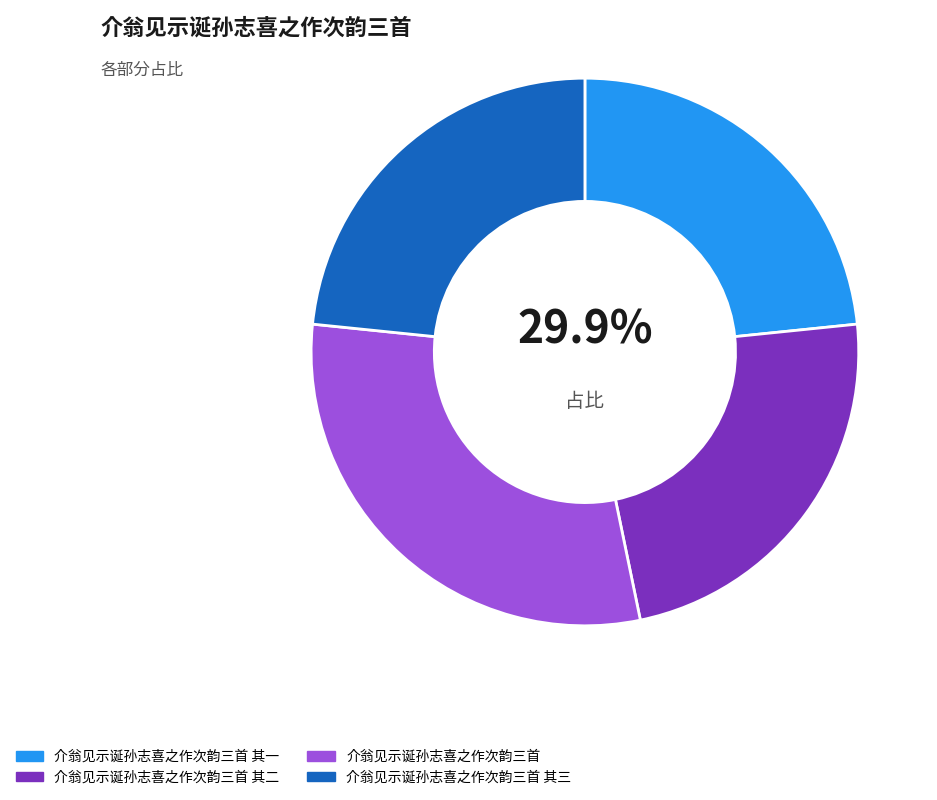

True or false: 介翁见示诞孙志喜之作次韵三首 其三 accounts for 12% of the total.

False